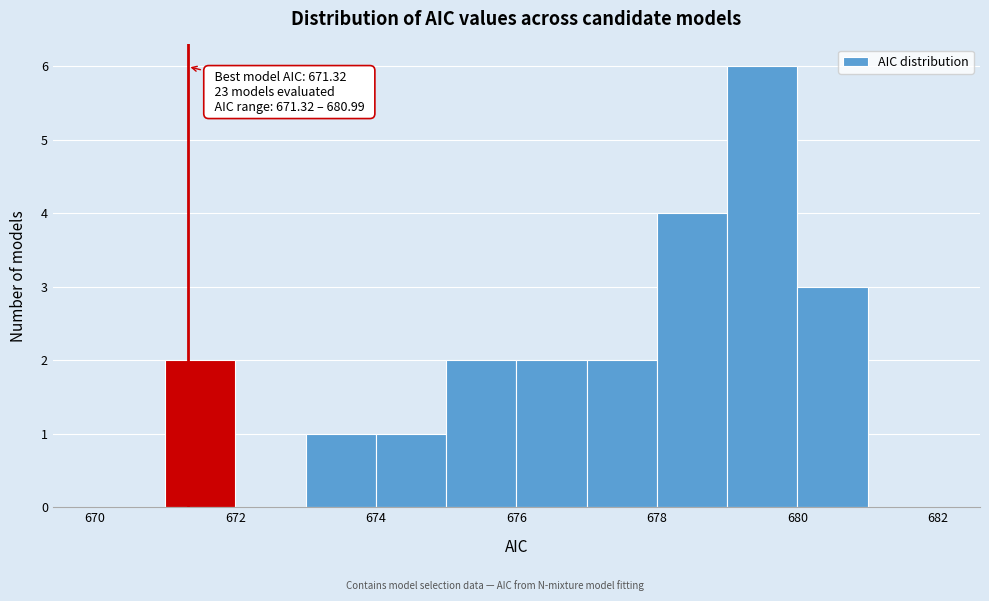

Which range on the x-axis has the tallest bar?

679 to 680